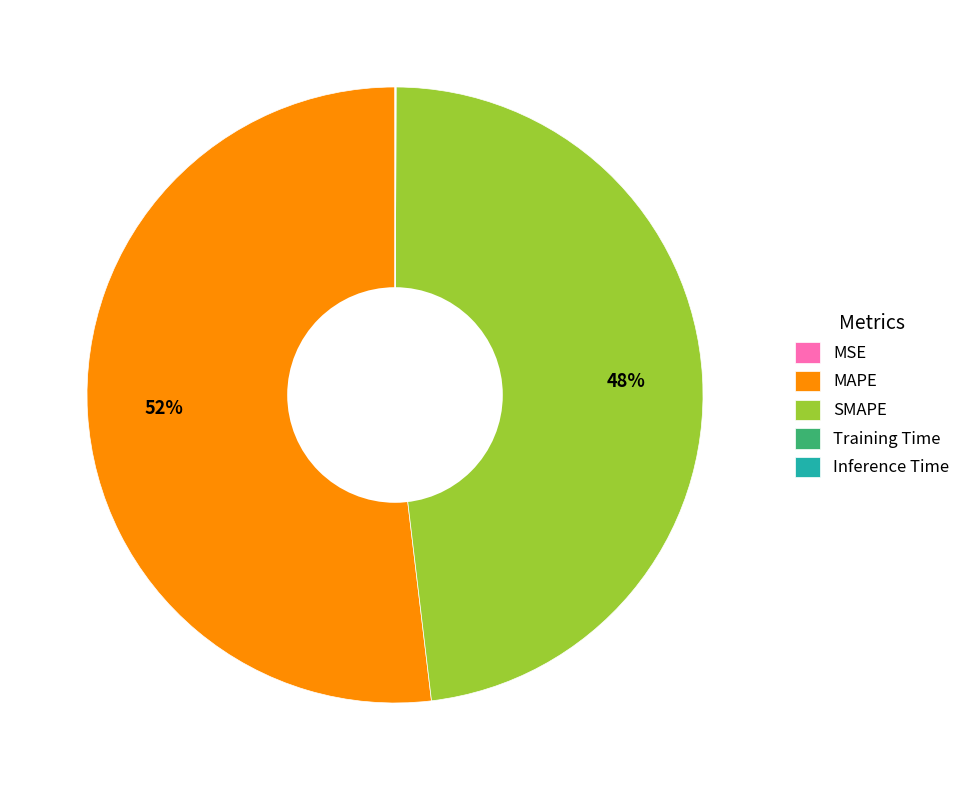

Which slice is the largest?

MAPE